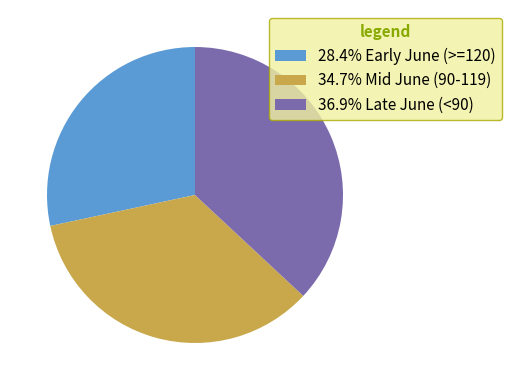

Approximately how many times larger is the value at 36.9% Late June (<90) compared to 34.7% Mid June (90-119)?

1.1